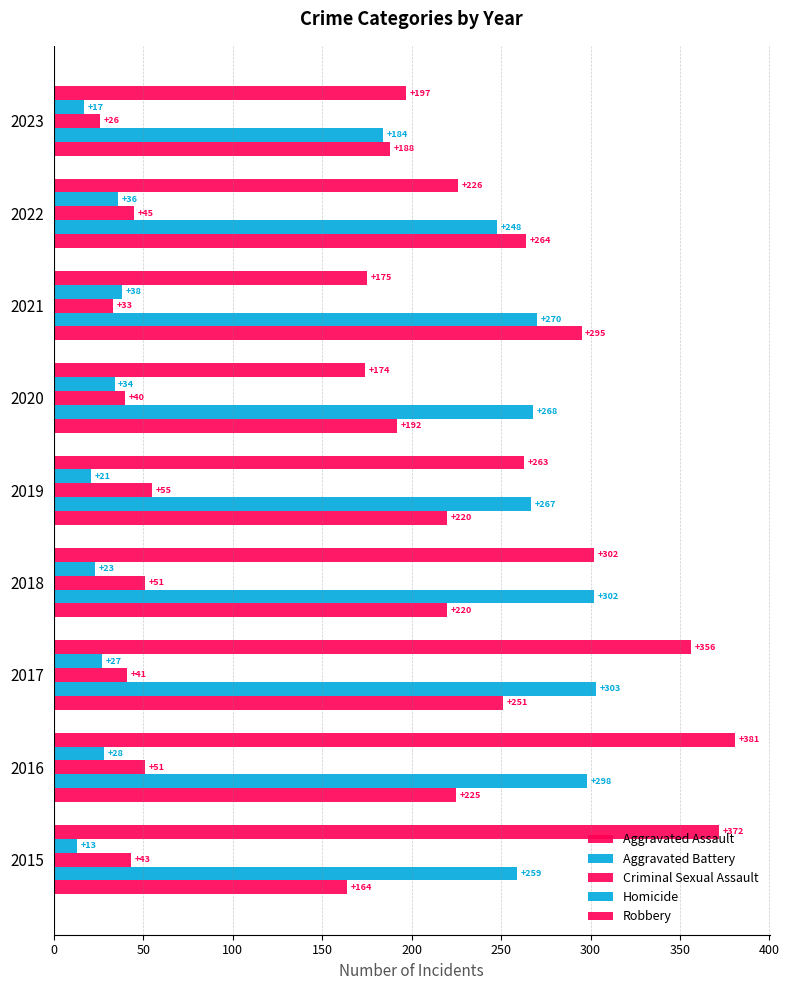

How many series are shown in this chart?

5